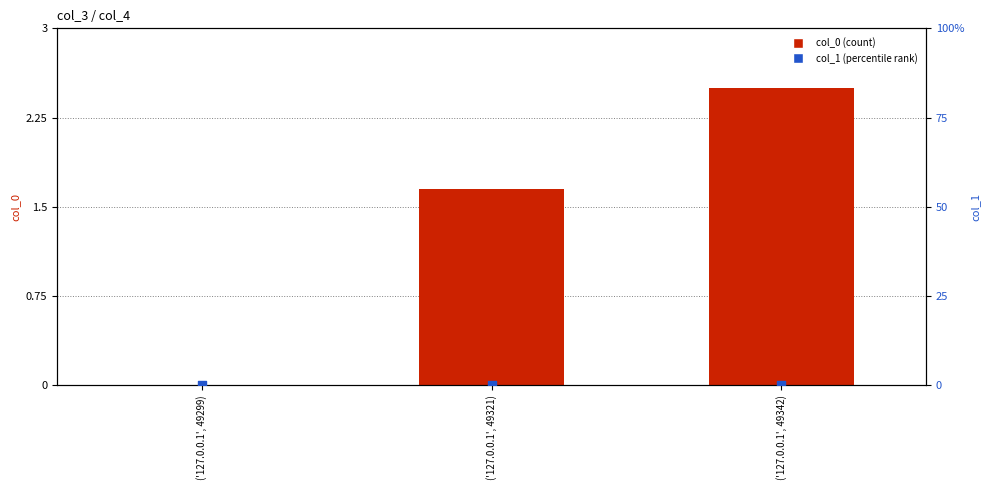

What are all the series names shown in the legend?

col_0, col_1